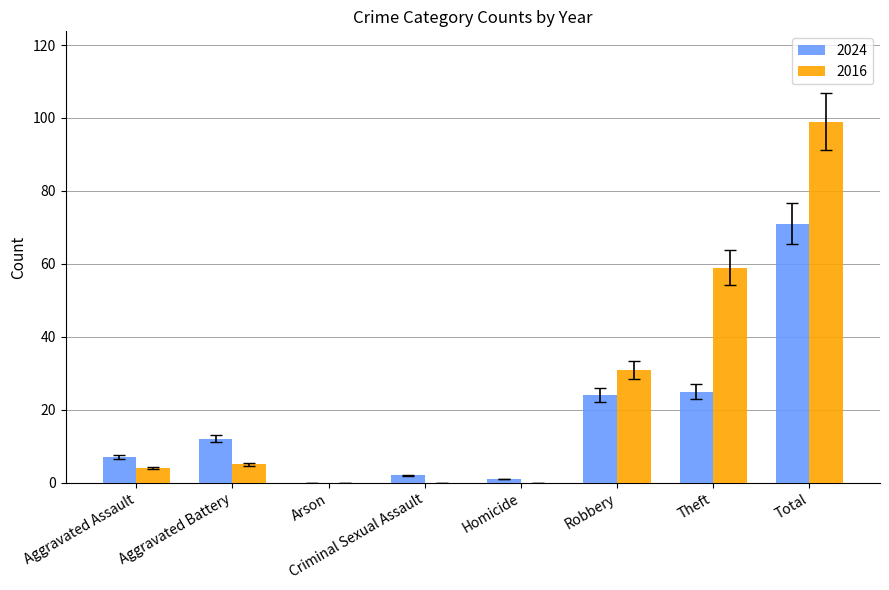

At which label does 2024 reach its peak?

Total